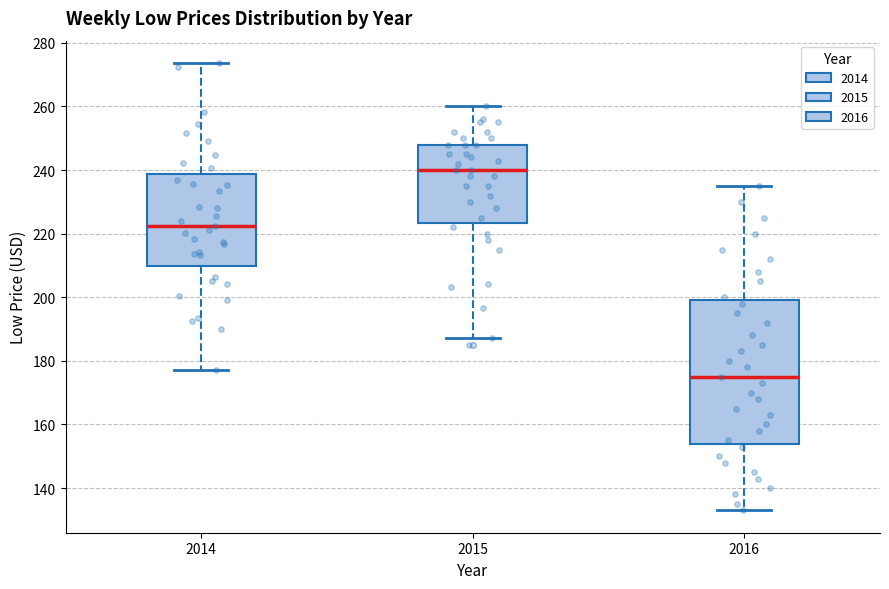

Reading left to right, read every box against the y-axis: the position of its median line, the range the box covers, and the ends of its whiskers. The values are not printed on the chart, so give them approximately, as read against the axis.

2014: median 222, box 210 to 238, whiskers 178 to 274
2015: median 240, box 224 to 248, whiskers 188 to 260
2016: median 176, box 154 to 200, whiskers 134 to 236